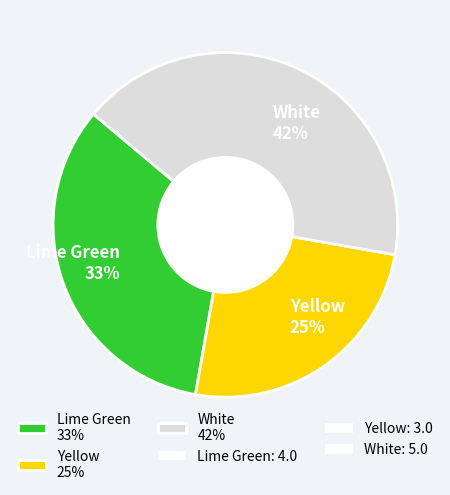

What is the ratio of the value at Yellow 25% to the value at White 42%?

0.6